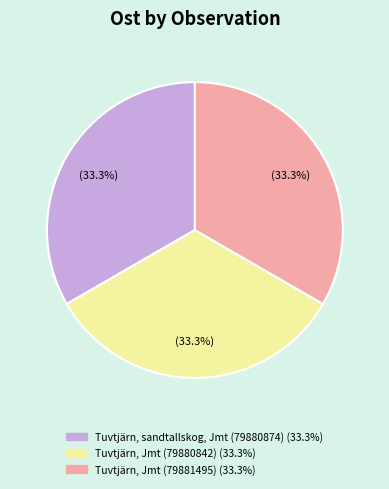

Is there a majority slice in this chart?

No